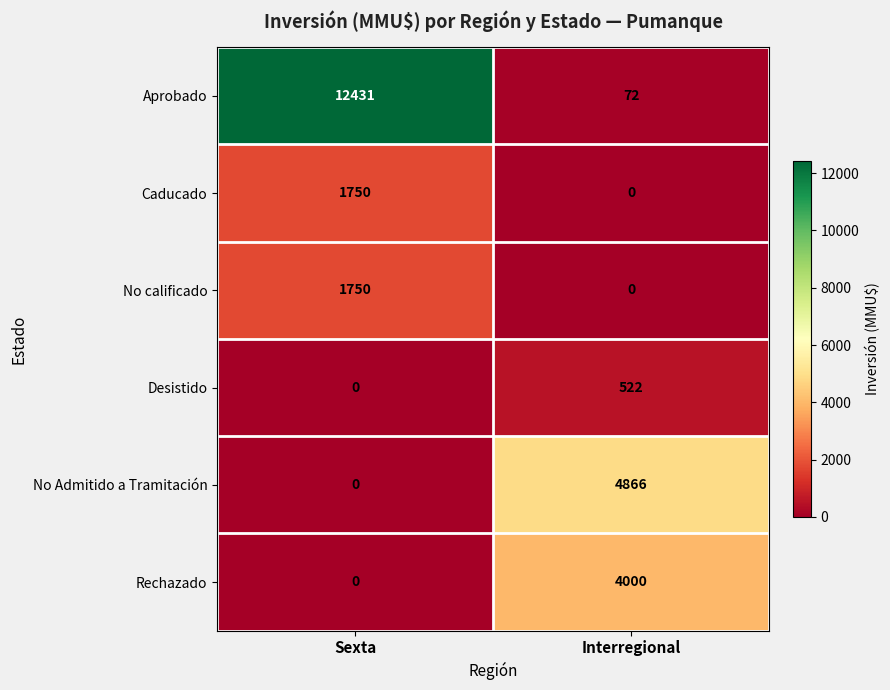

Reading left to right, transcribe all the data shown in this chart.

Aprobado: Sexta=12431	Interregional=72
Caducado: Sexta=1750	Interregional=0
No calificado: Sexta=1750	Interregional=0
Desistido: Sexta=0	Interregional=522
No Admitido a Tramitación: Sexta=0	Interregional=4866
Rechazado: Sexta=0	Interregional=4000